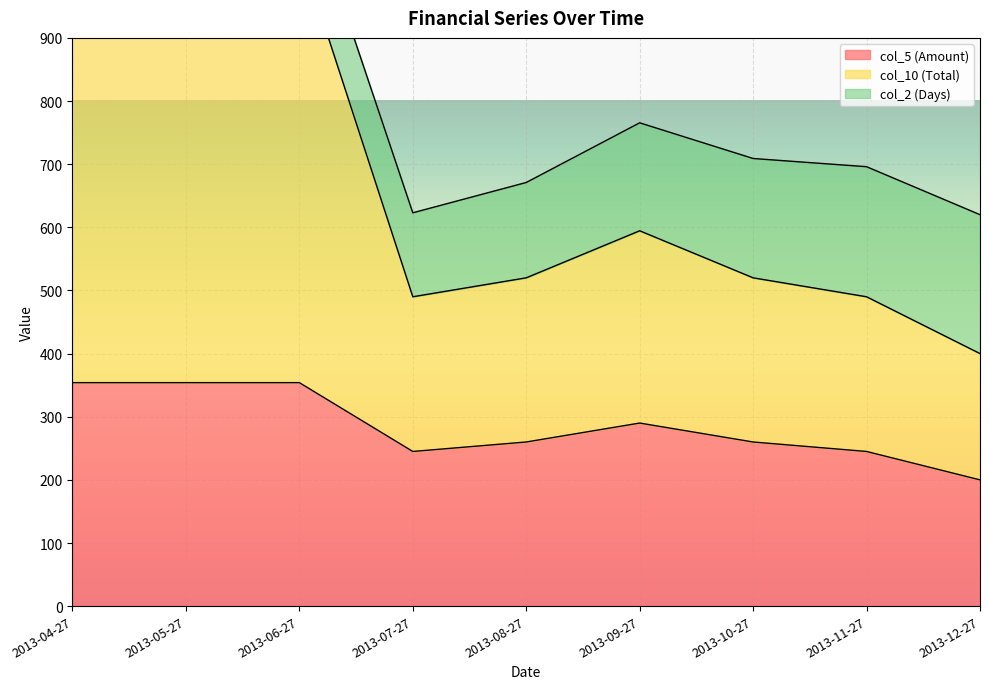

True or false: col_5 (Amount) and col_10 (Total) intersect in this chart.

False